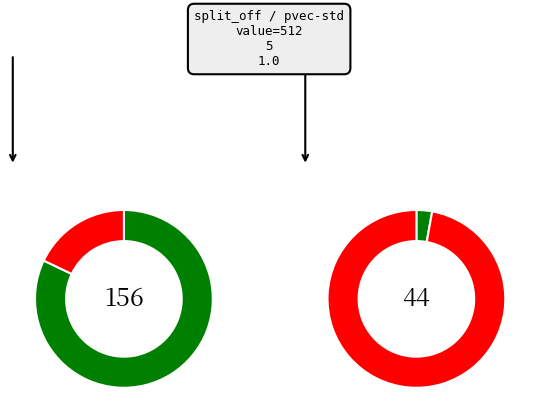

True or false: 230922 accounts for 1% of the total.

False